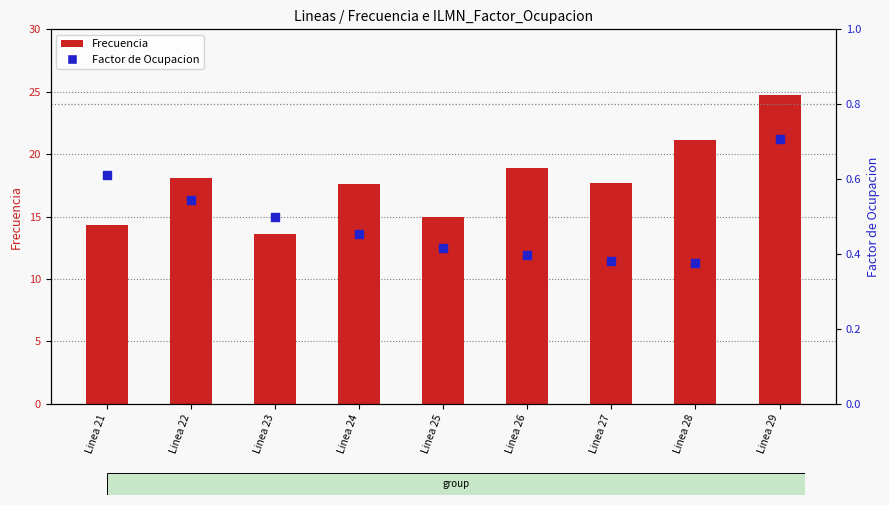

At how many categories does at least one series exceed 6?

9